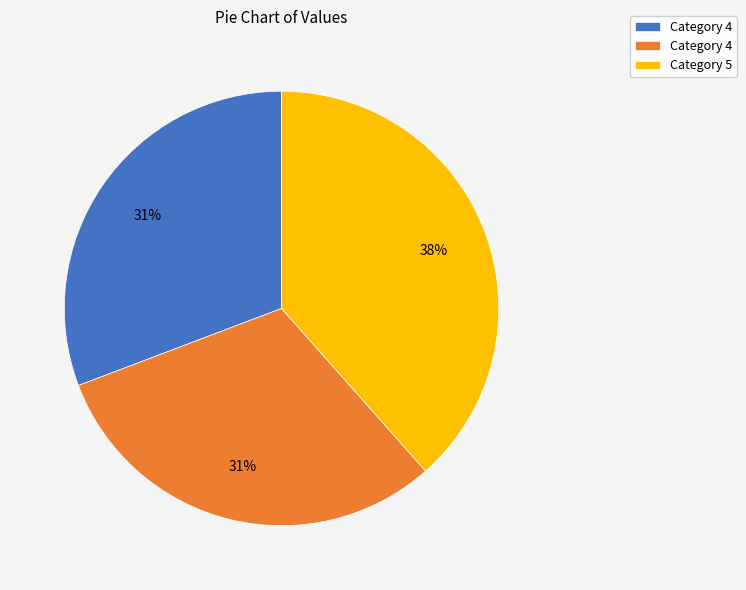

Is there any slice that represents more than half of the pie?

No